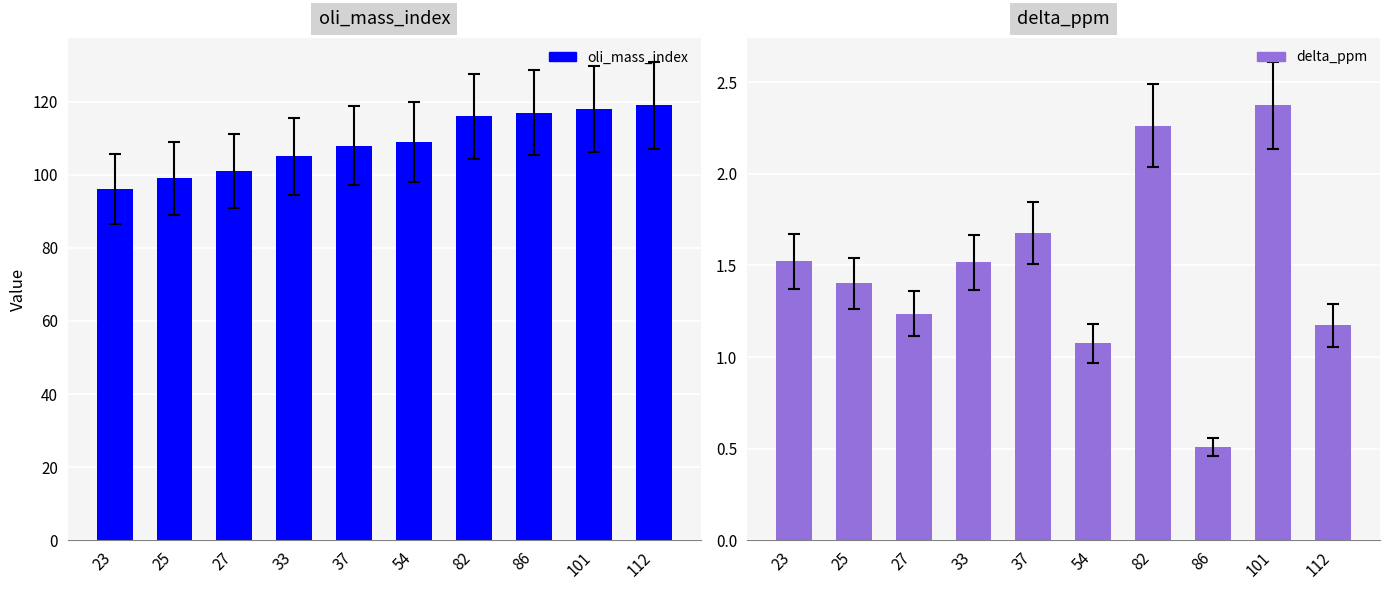

At how many categories does at least one series exceed 107?

6